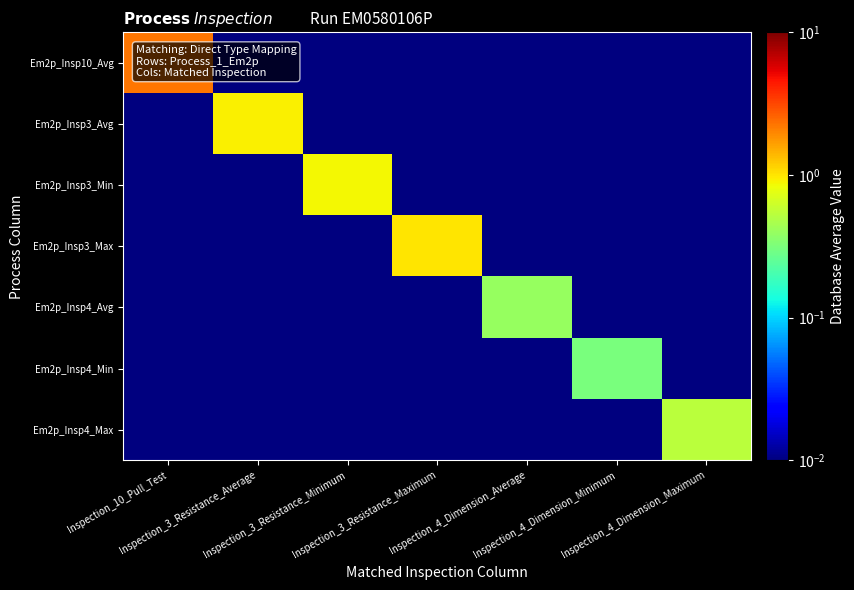

Which label corresponds to the largest value in the chart?

Inspection_10_Pull_Test